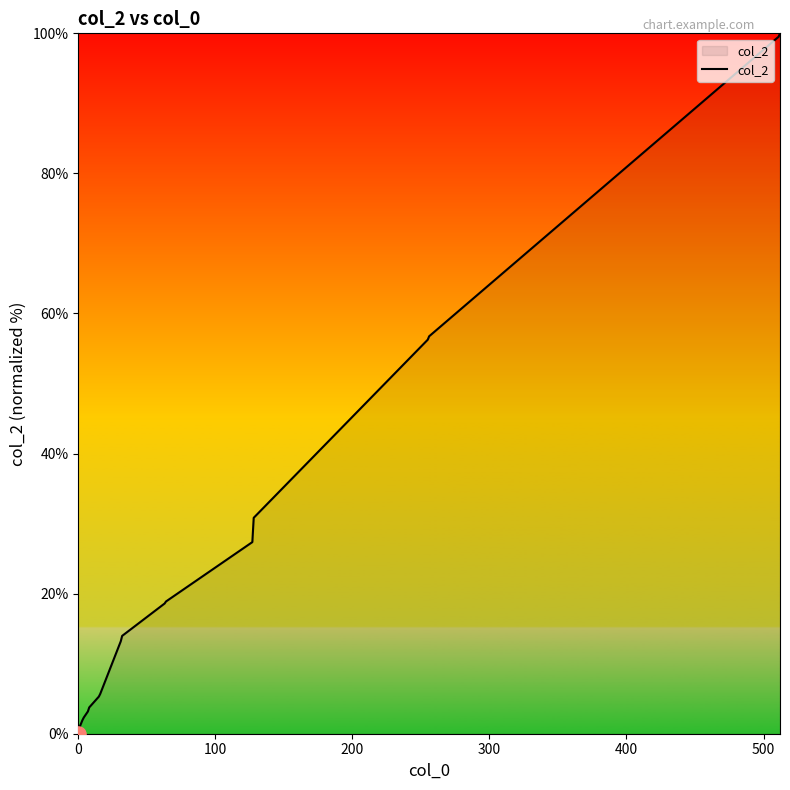

What is the difference between the maximum and minimum values?

100.0